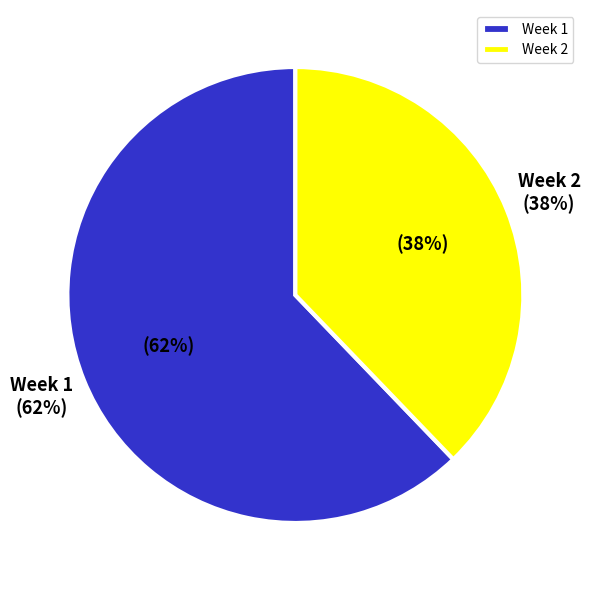

Which slice is the smallest?

Week 2